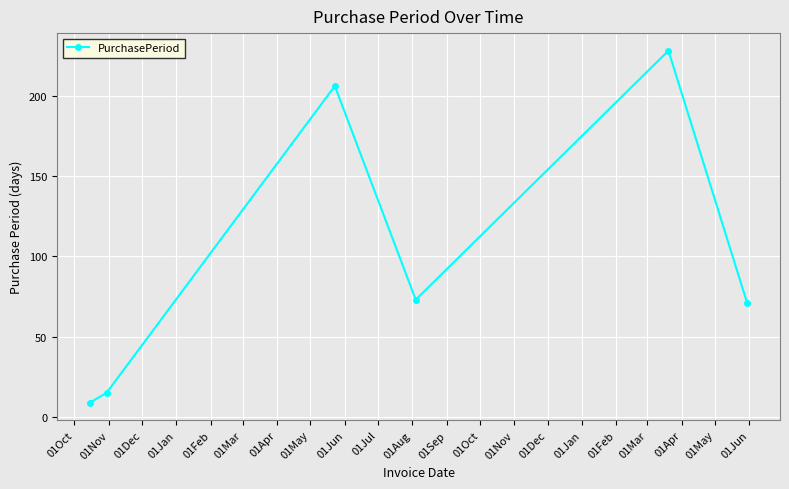

How many lines are shown in the chart?

1